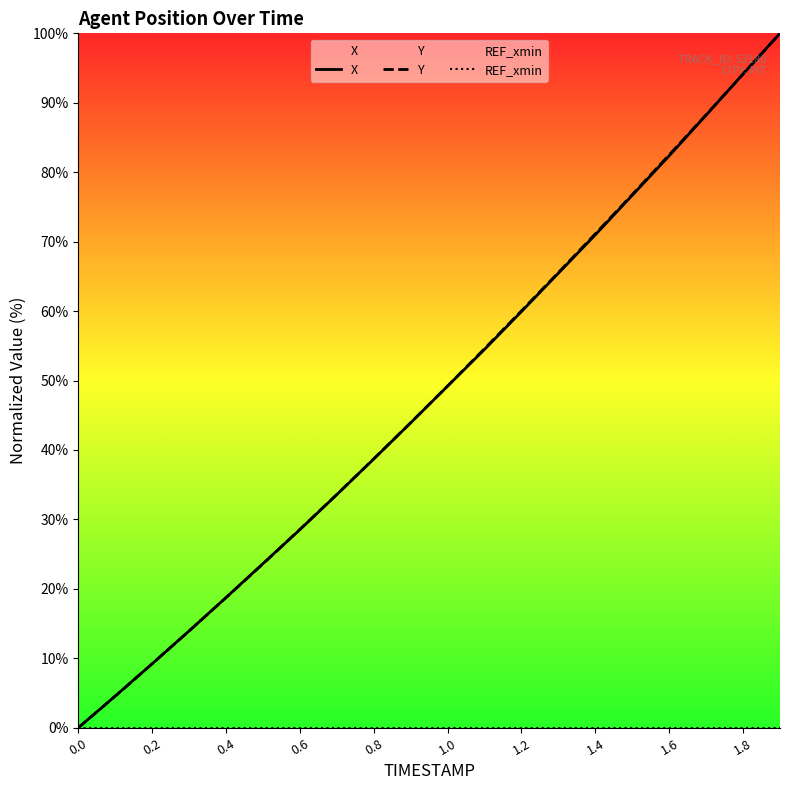

How many values in Y are above zero?

19